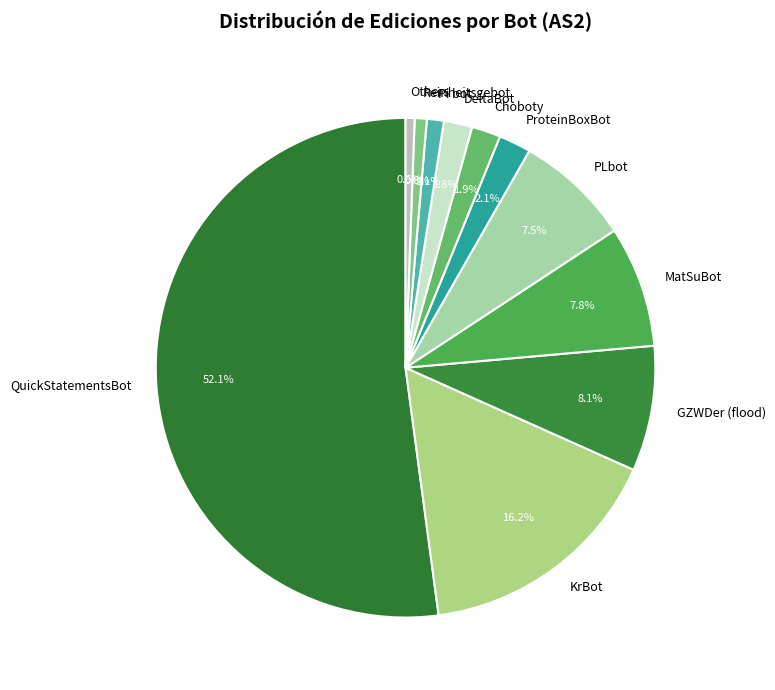

Combined, do MatSuBot and DeltaBot account for over 50%?

No